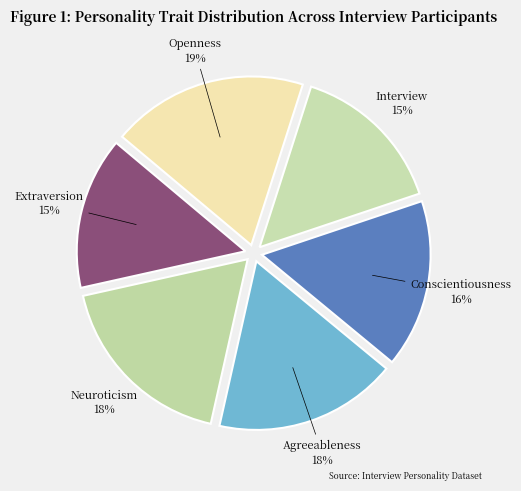

Does any single category account for the majority?

No